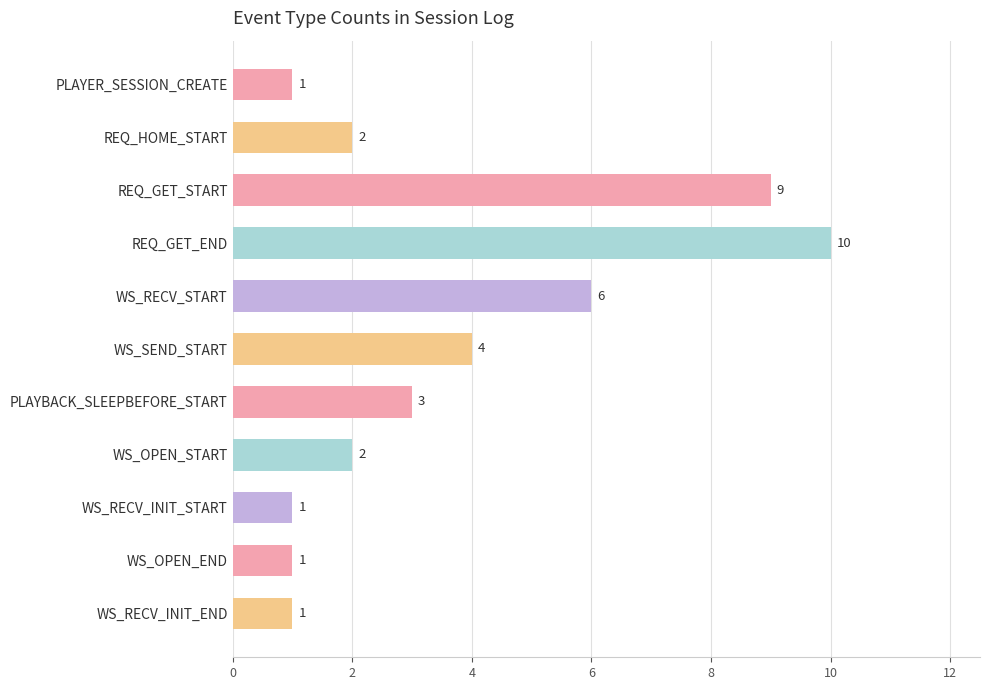

Reading top to bottom, transcribe all the data shown in this chart.

1	2	9	10	6	4	3	2	1	1	1